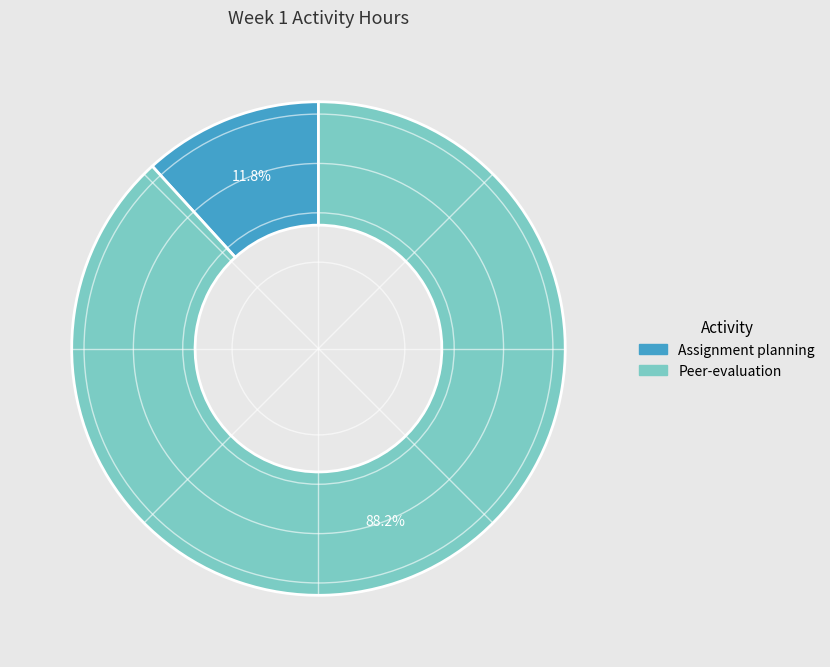

Does any single category account for the majority?

Yes